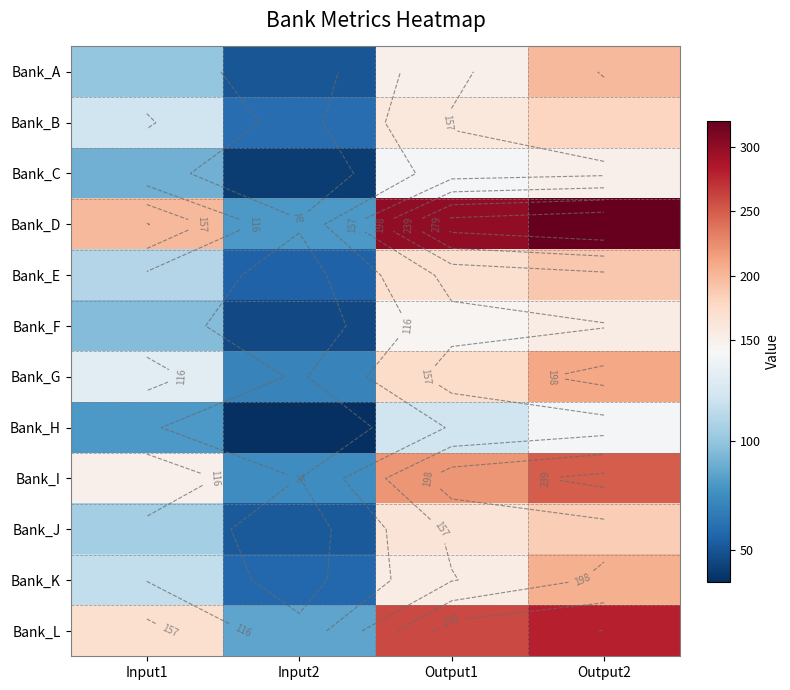

At which category is the sum across all series the highest?

Output2